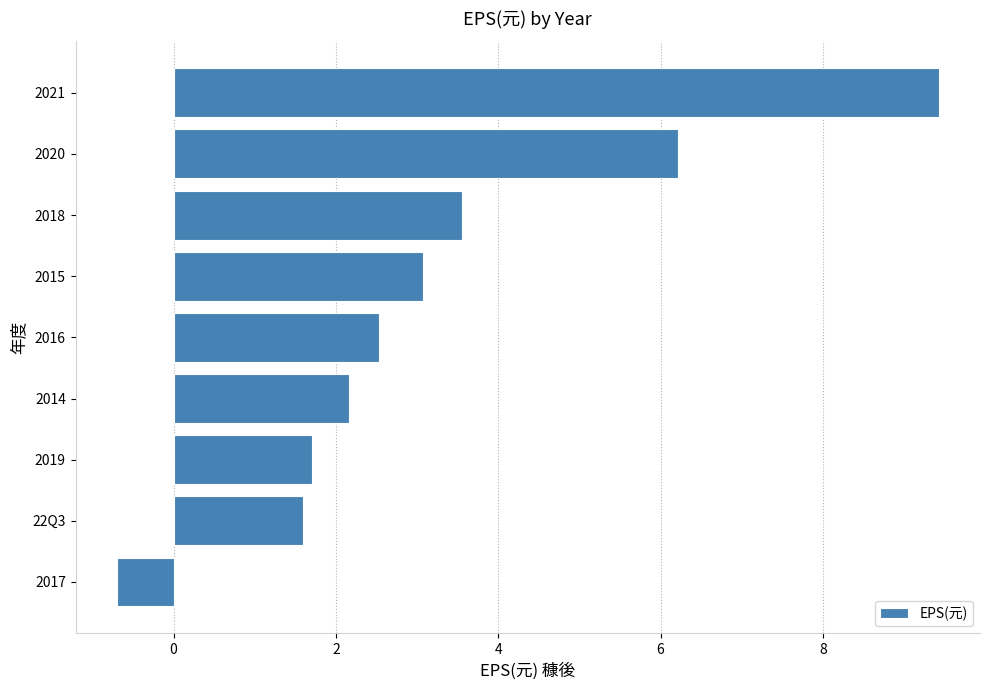

What is the sum of the values at 2018 and 2019?

5.3